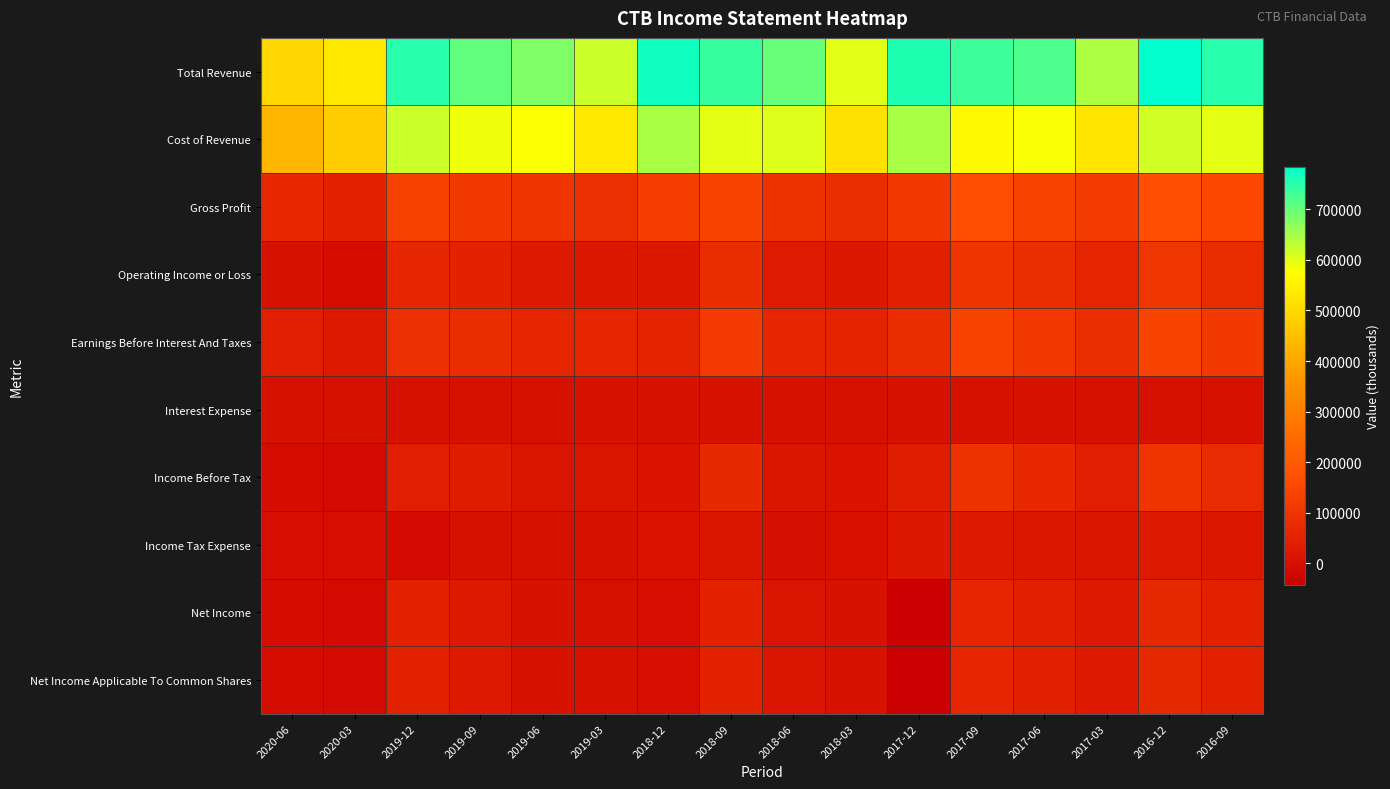

What is the total value across all series at 2020-06?

1025300